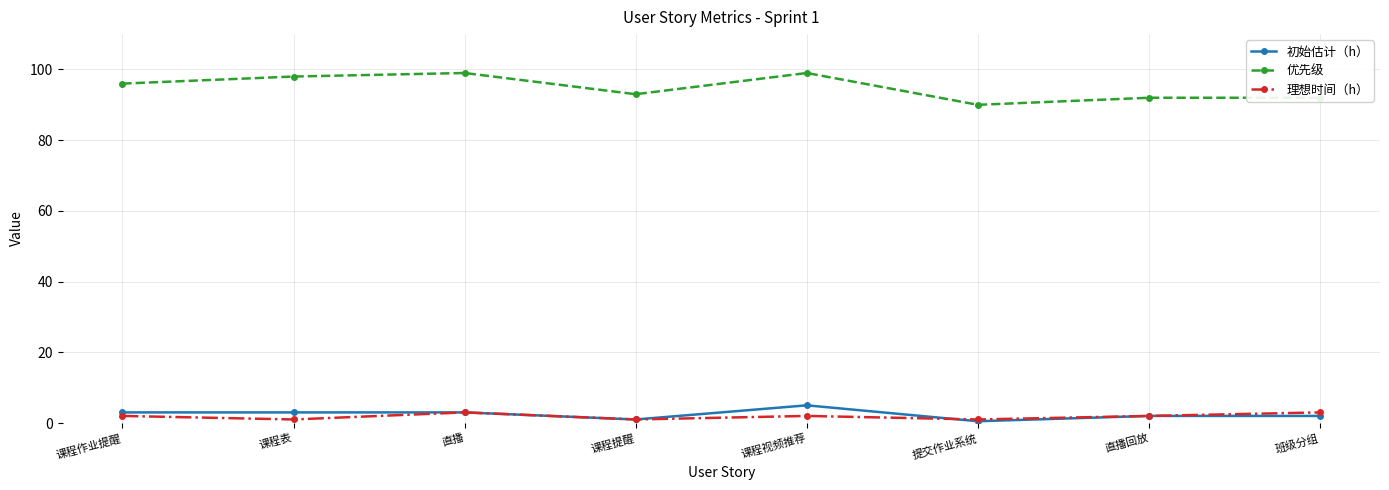

True or false: 初始估计（h） and 优先级 cross at least once.

False